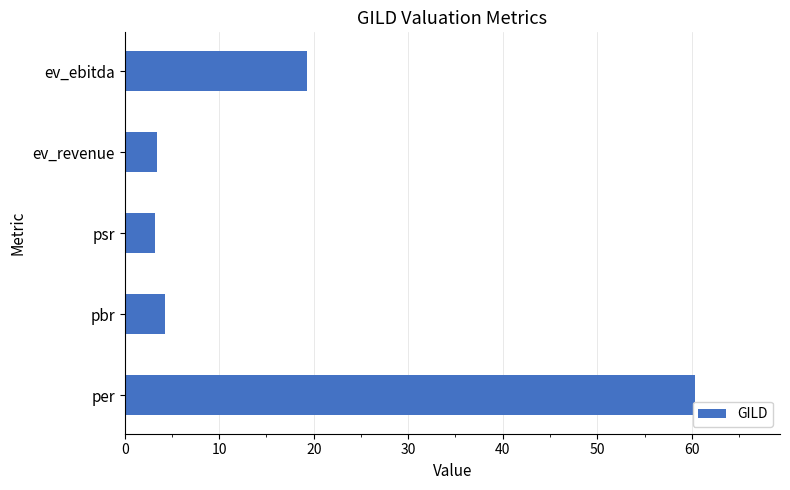

What is the smallest value displayed?

3.2